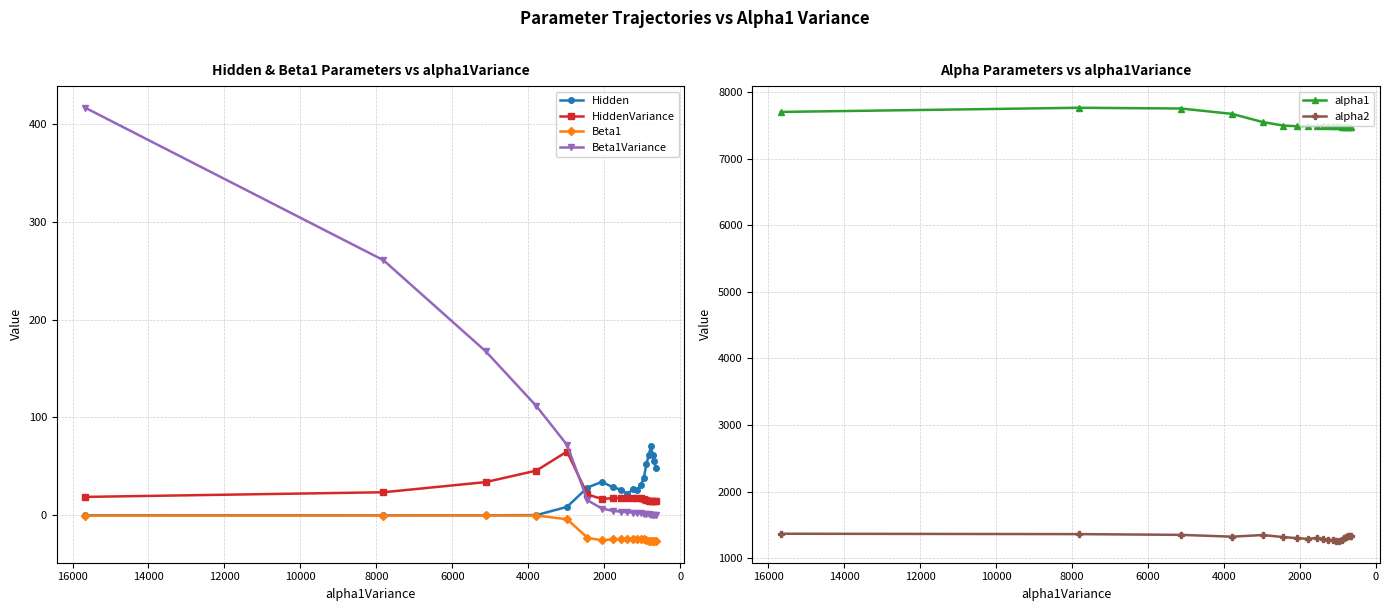

What is the difference between the highest and lowest values at 4000?

7675.0